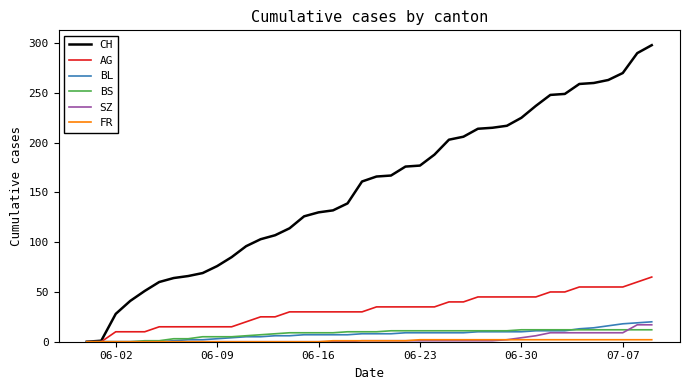

Which series has the widest spread of values?

CH